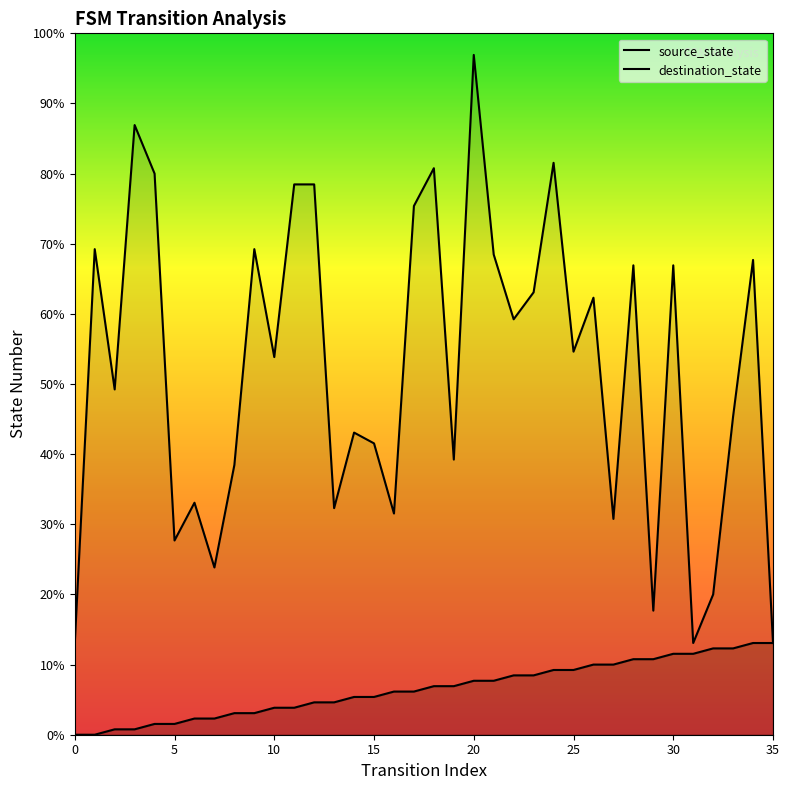

Which series has the largest total across all categories?

destination_state